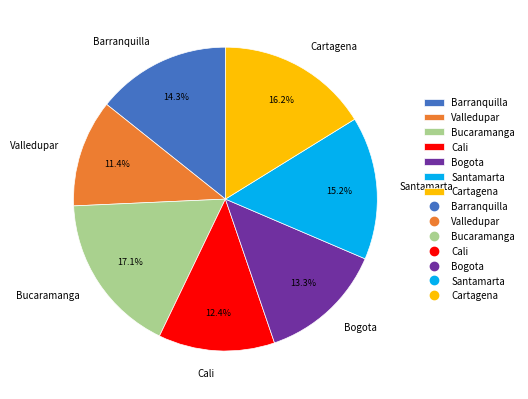

Is Cartagena the majority of the pie?

No